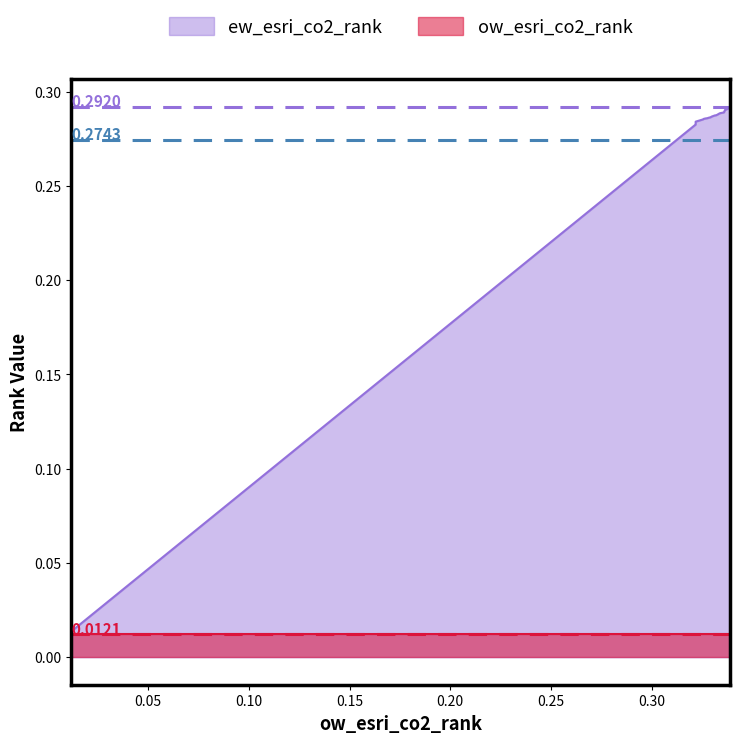

True or false: there are more than 0 points higher than both neighbors.

False